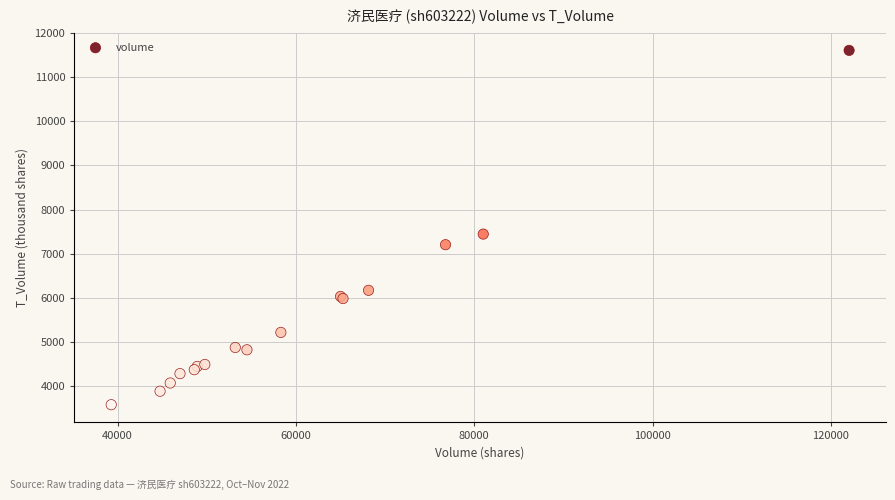

What Y value in the scatter plot is closest to 7594?

7446